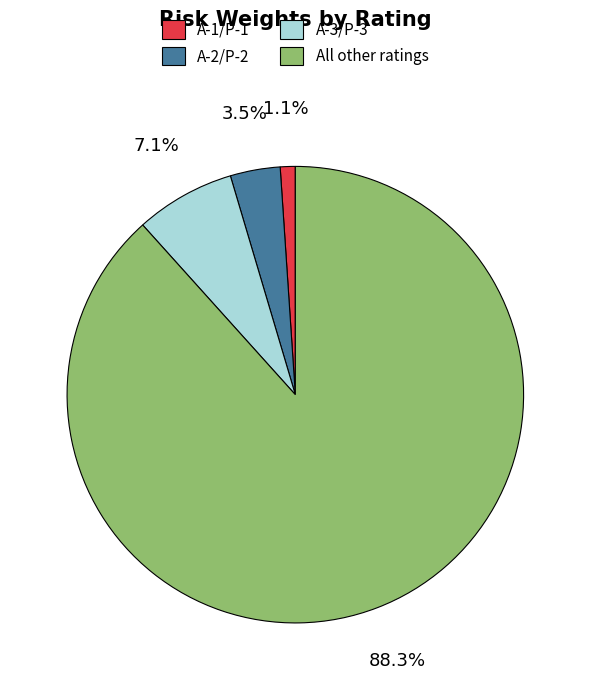

To the nearest percent, what is the difference between the largest and smallest slice percentages?

87%